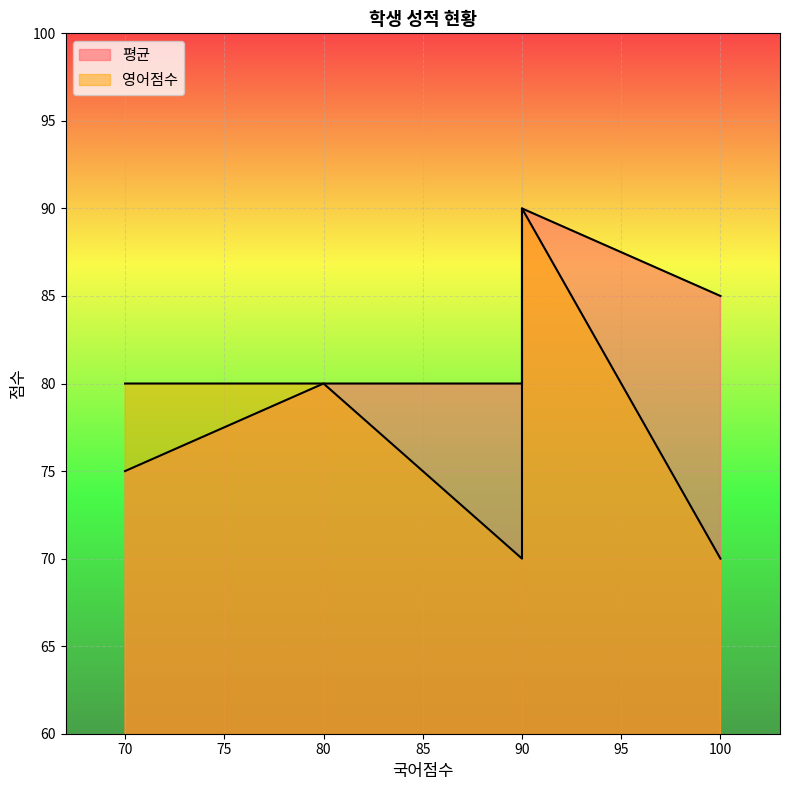

After their last crossing, which series has the higher values: 평균 or 영어점수?

평균